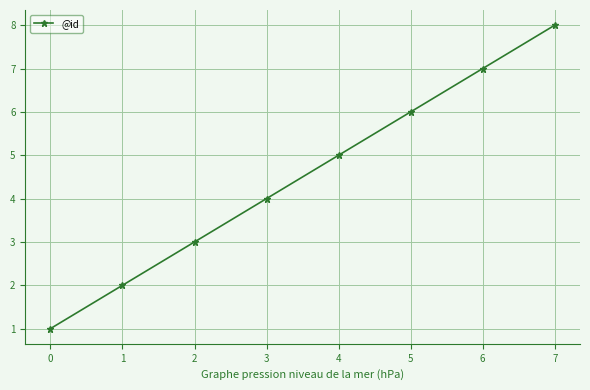

Approximately how many times larger is the value at 7 compared to 4?

1.6